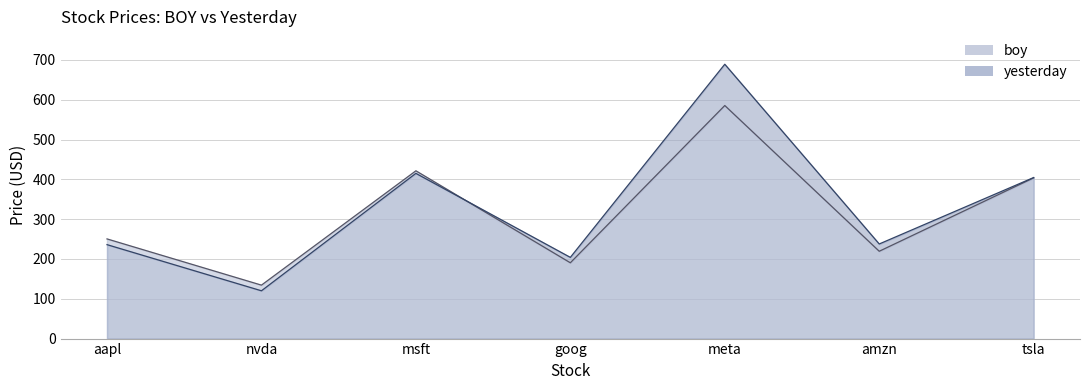

What is the difference between the second highest and minimum values in the boy series?

287.2